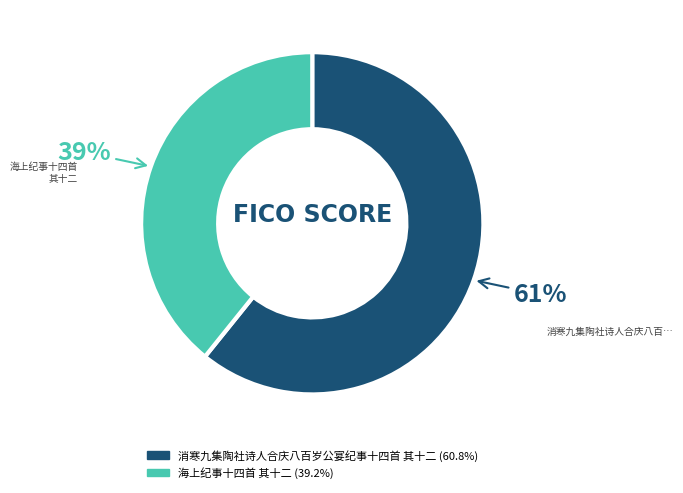

Rank the categories by value from highest to lowest.

消寒九集陶社诗人合庆八百岁公宴纪事十四首 其十二, 海上纪事十四首 其十二